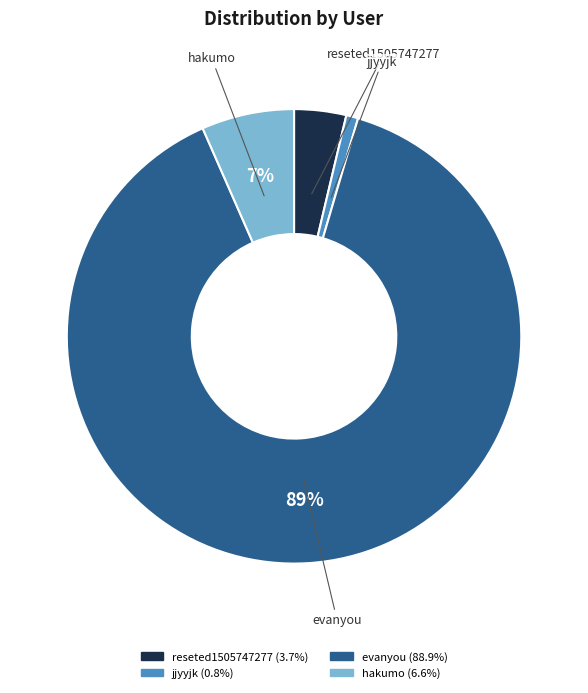

Between hakumo and evanyou, which is larger?

evanyou